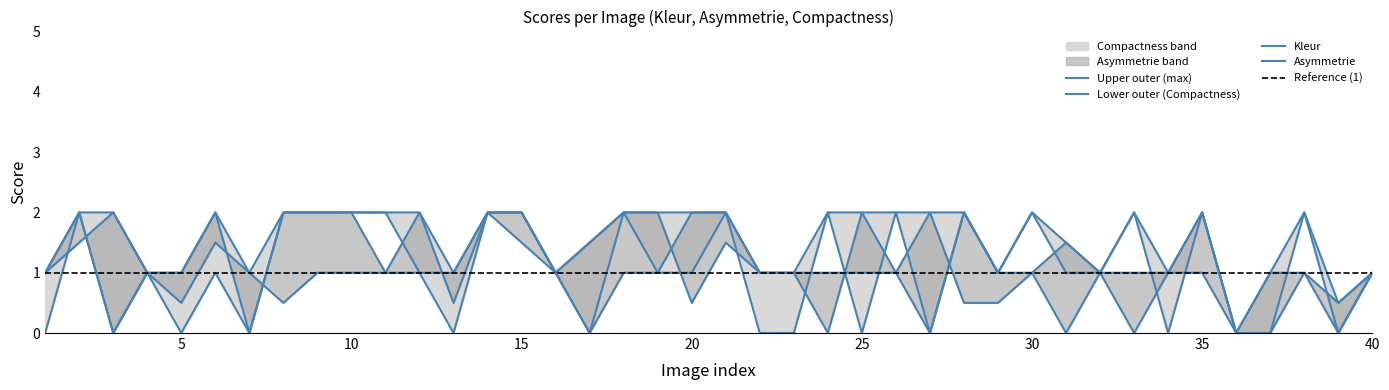

True or false: Asymmetrie has more than 1 points higher than both neighbors.

True